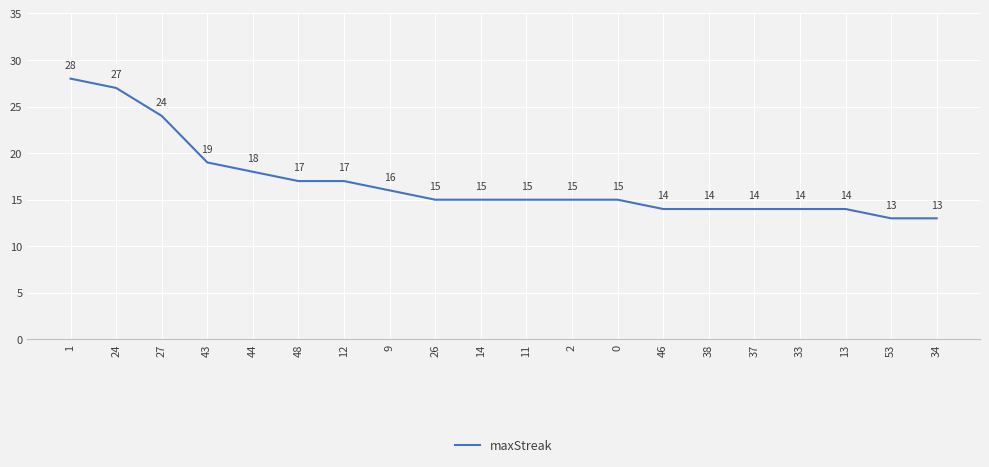

Where is the data nearest to the value 20?

43